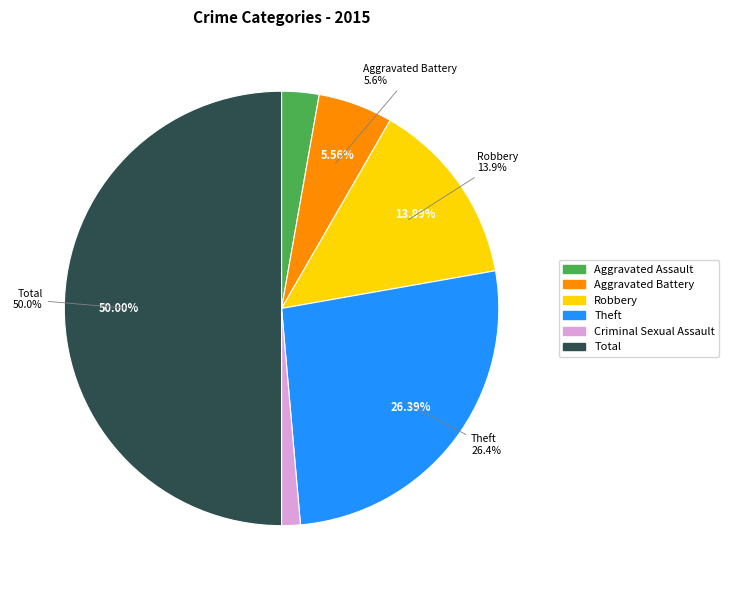

To the nearest percent, what percentage of the pie is Aggravated Assault?

3%